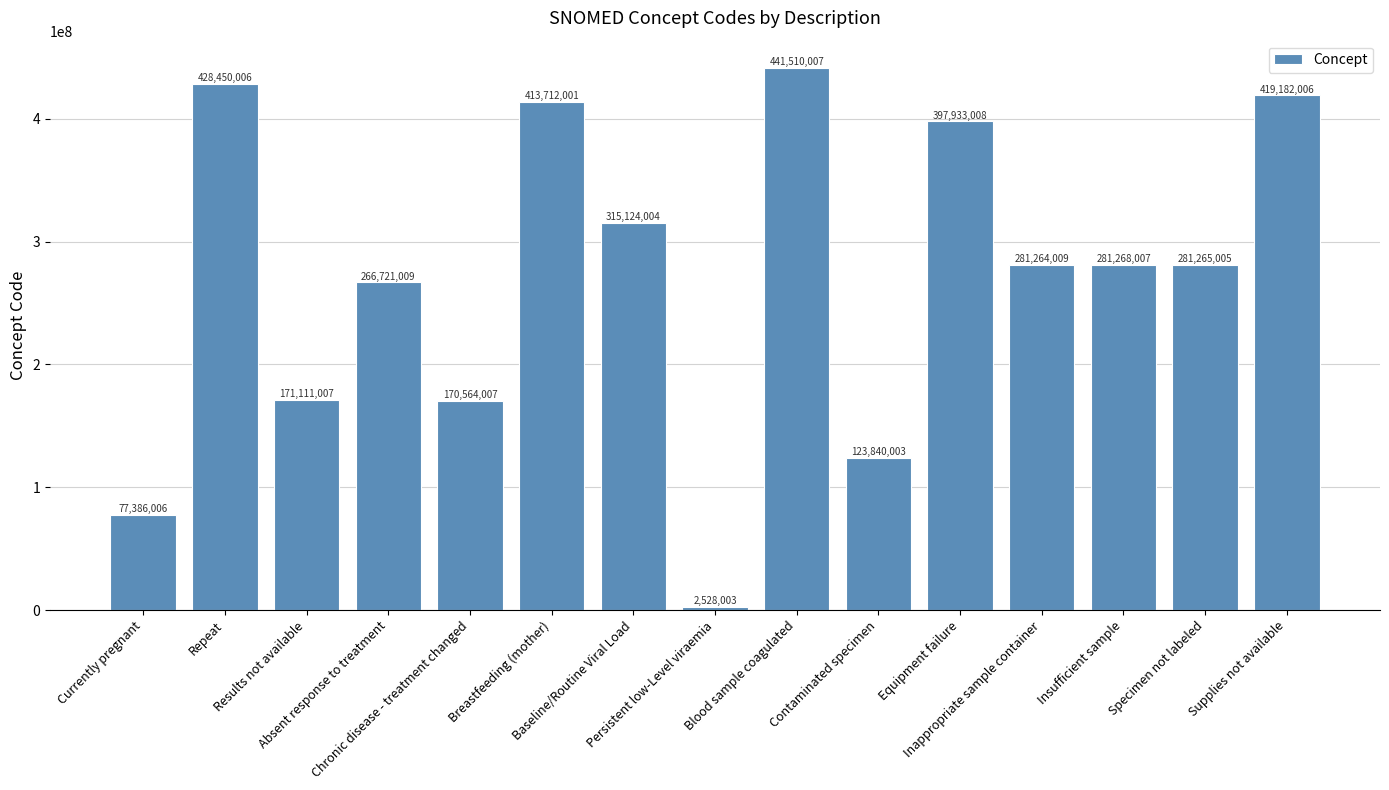

Which has a higher value, Insufficient sample or Persistent low-Level viraemia?

Insufficient sample